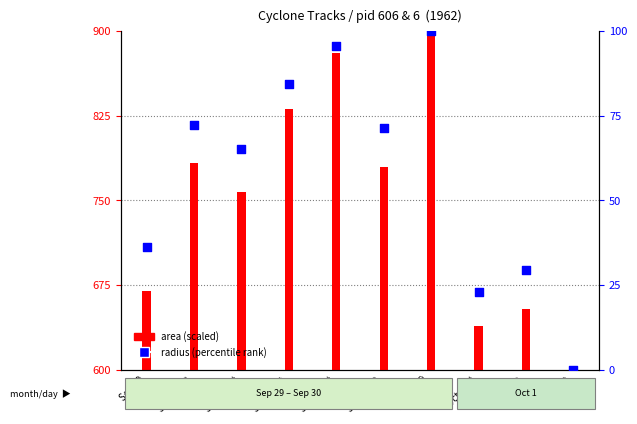

Which series contains the highest Y value?

area (scaled)